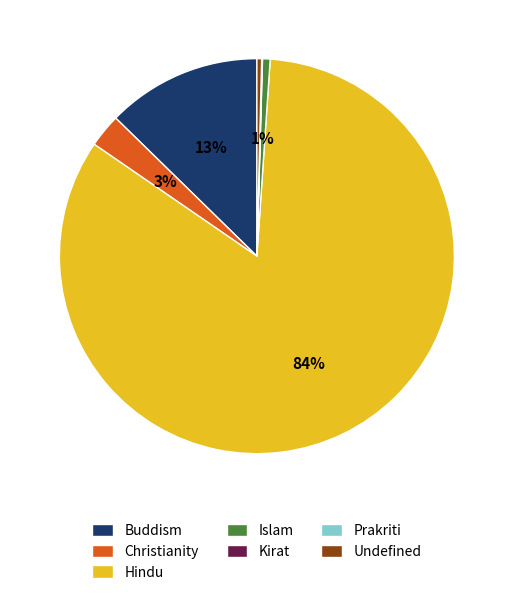

Combined, do Islam and Undefined account for over 50%?

No